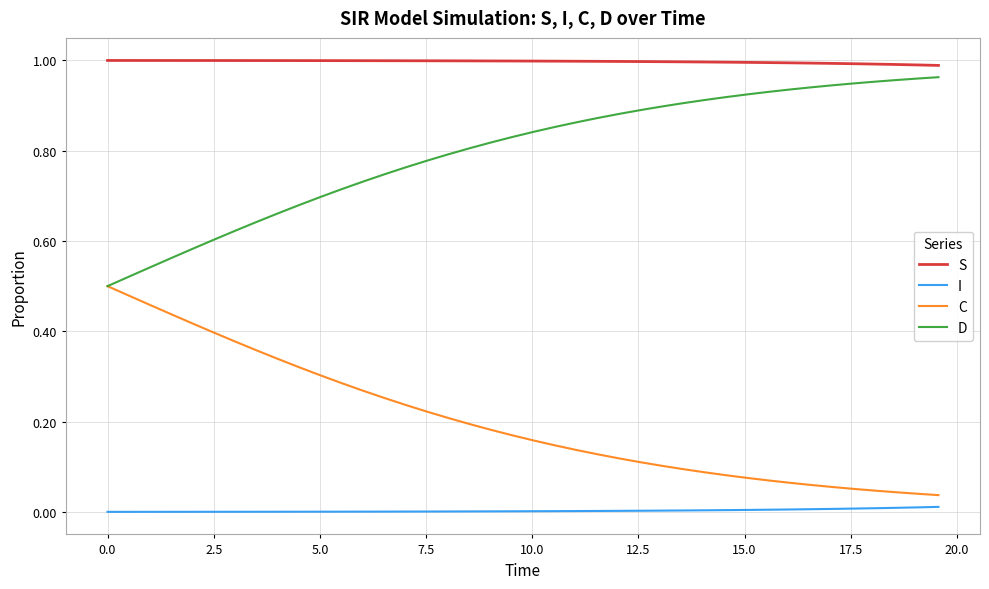

Which series has the largest total across all categories?

S